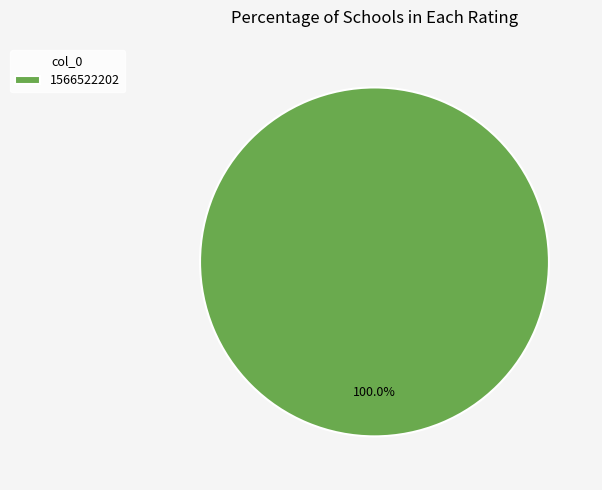

How many segments does this pie chart have?

1